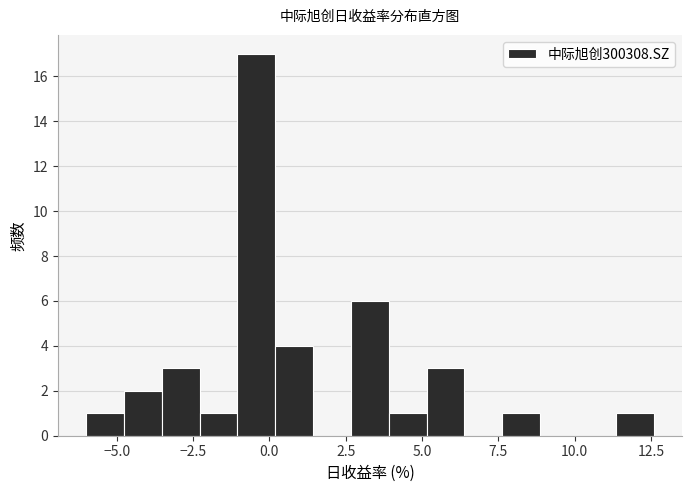

Read against the x-axis, roughly where is the centre of the tallest bar?

-0.5